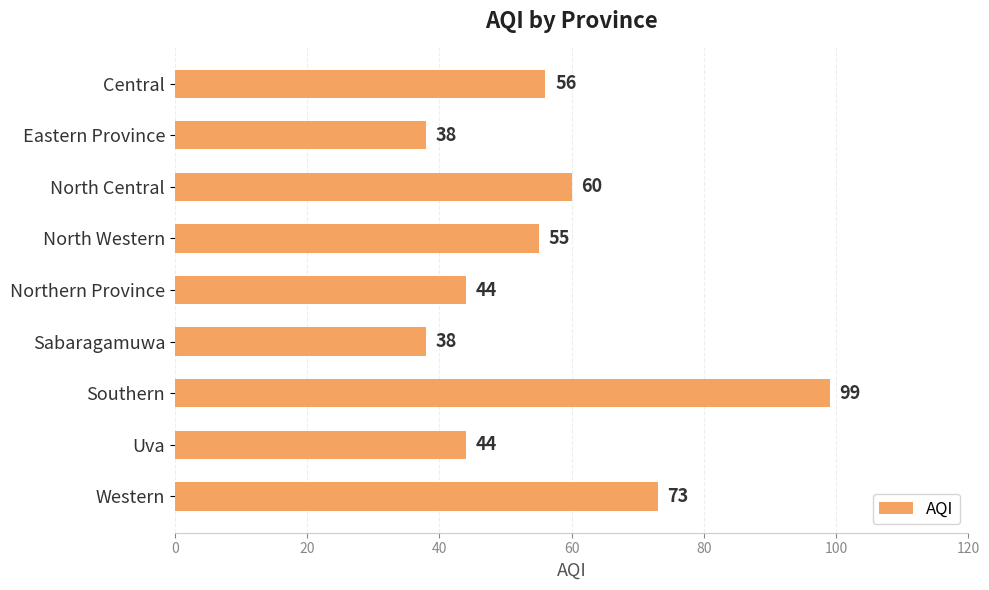

Approximately how many times larger is the value at Northern Province compared to Southern?

0.4